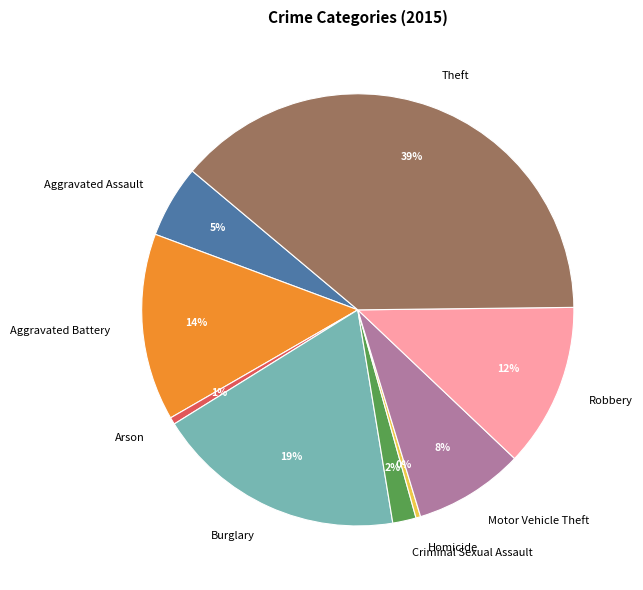

Between Motor Vehicle Theft and Arson, which is larger?

Motor Vehicle Theft